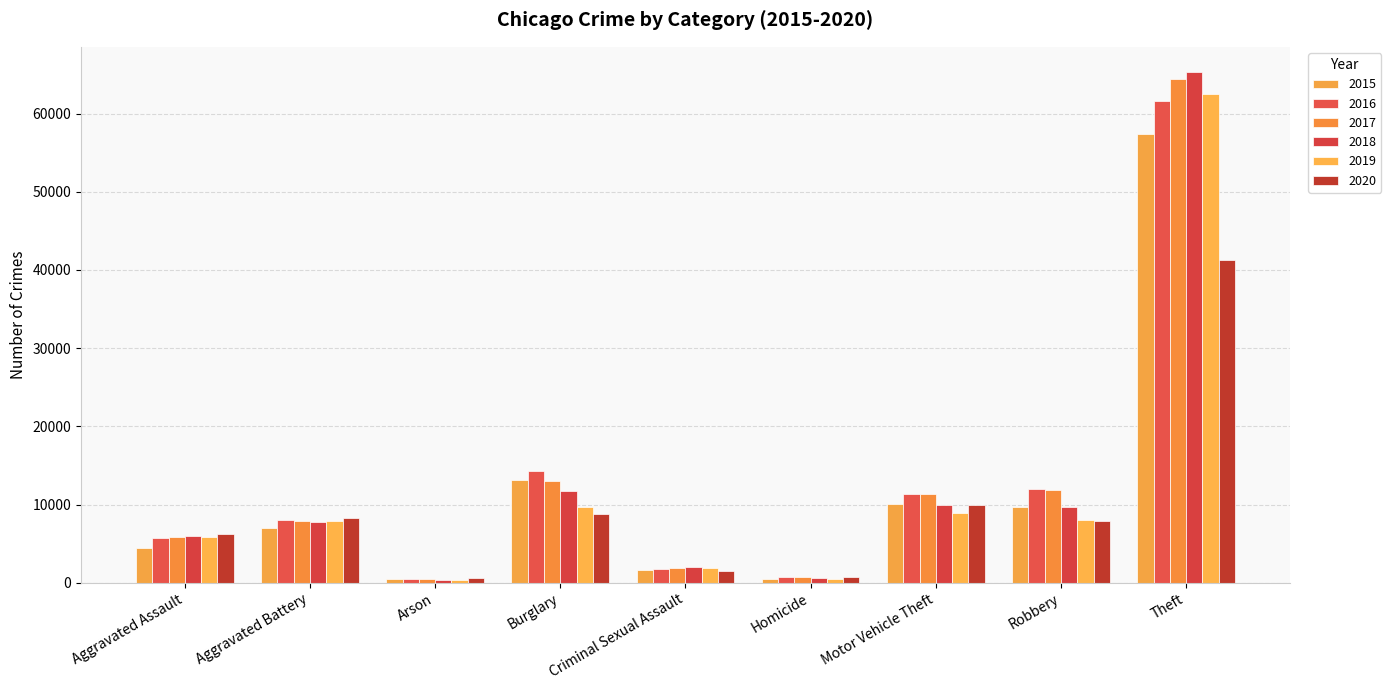

What is the approximate value of 2017 at Aggravated Battery, to the nearest 100?

7800